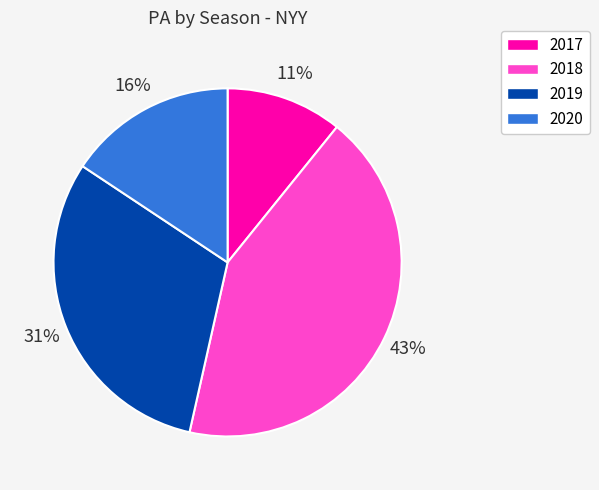

Which has a higher value, 2018 or 2017?

2018